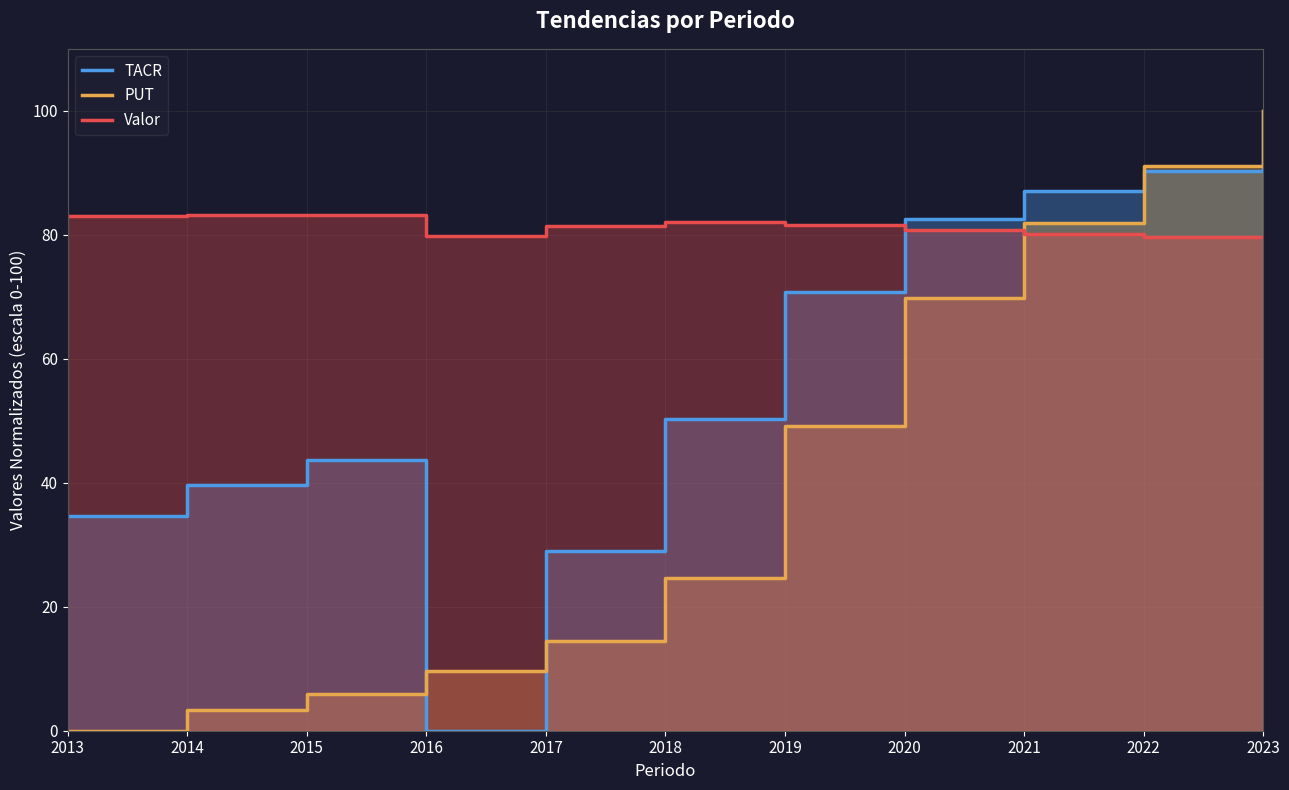

At which label does PUT reach its peak?

2023